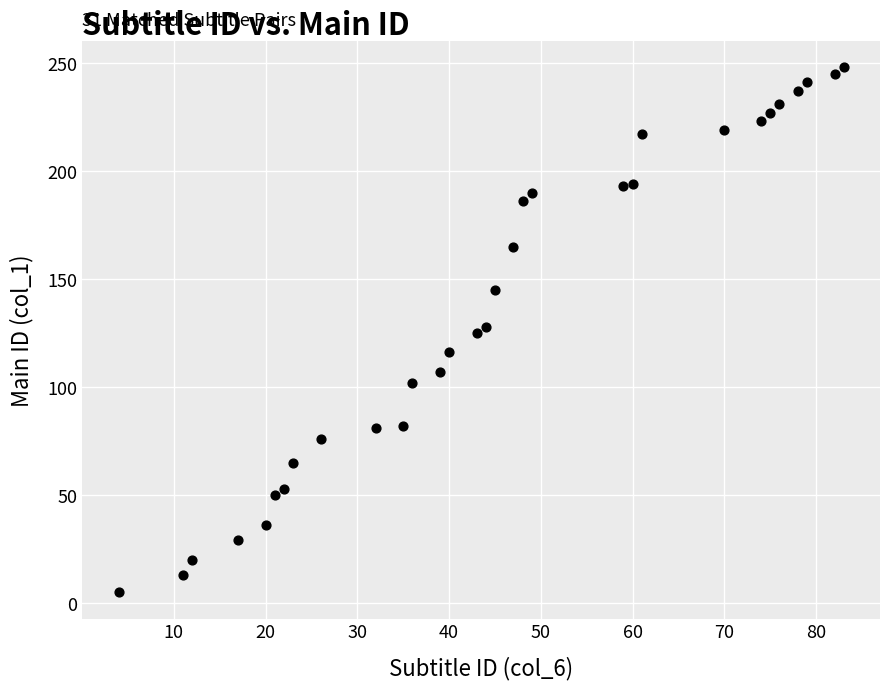

What is the range of Y values (max minus min)?

243